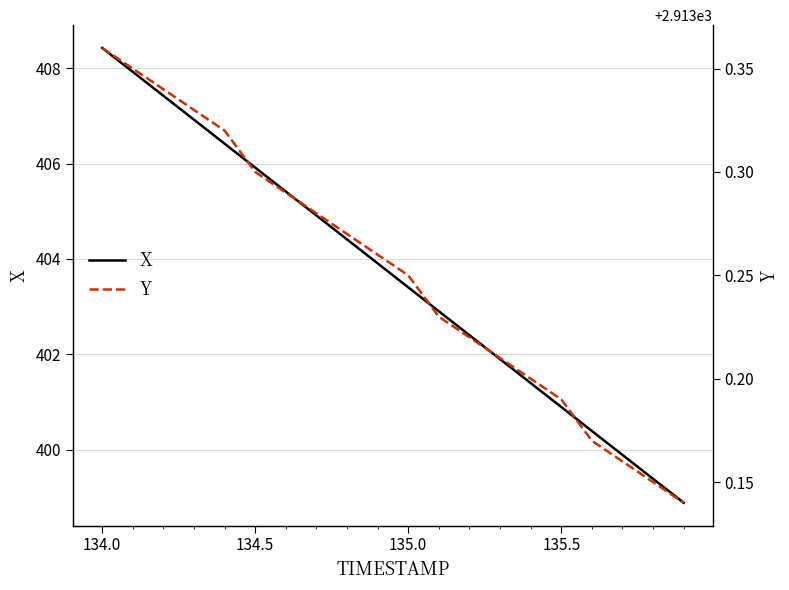

The value of X at 135.5 is 400.9. True or false?

True